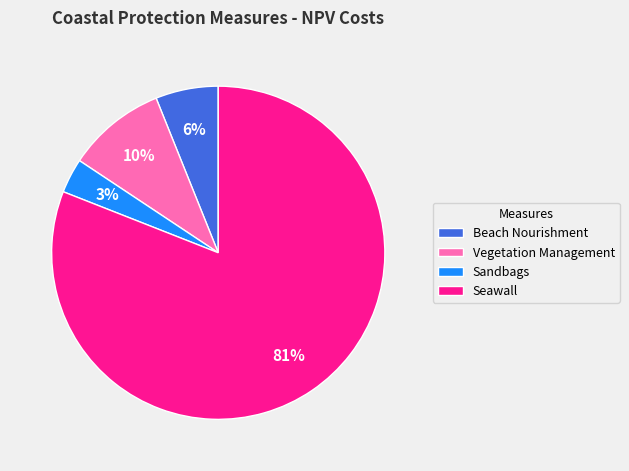

What is the largest slice in the pie chart?

Seawall